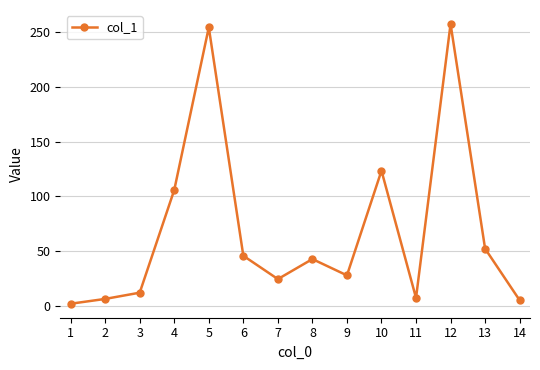

The chart shows a value of 254.3 at 5. True or false?

True